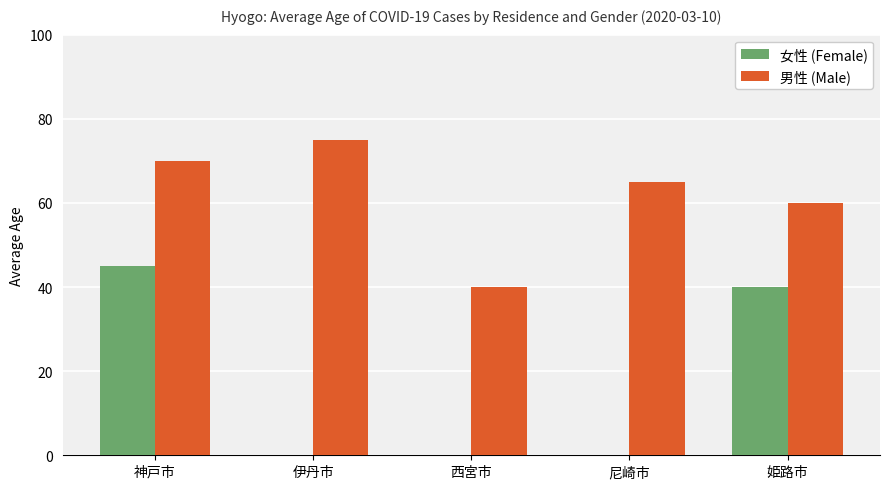

Reading left to right, extract all data points from this chart.

女性 (Female): 神戸市=45	伊丹市=0	西宮市=0	尼崎市=0	姫路市=40
男性 (Male): 神戸市=70	伊丹市=75	西宮市=40	尼崎市=65	姫路市=60